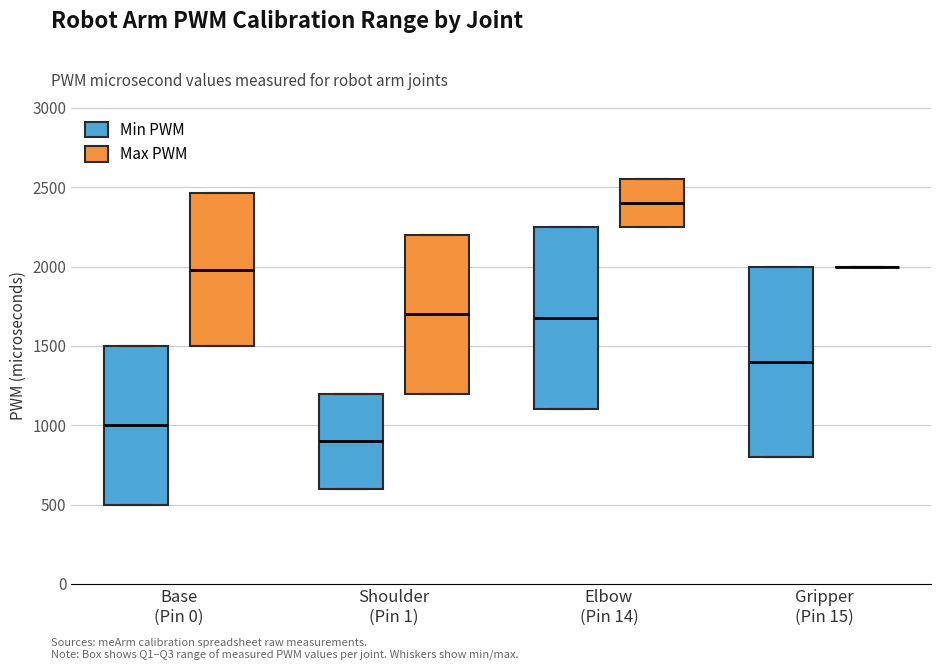

Where is the upper edge of the box for Shoulder (Pin 1) (Max PWM) on the y-axis? The values are not printed on the chart, so give them approximately, as read against the axis.

2200